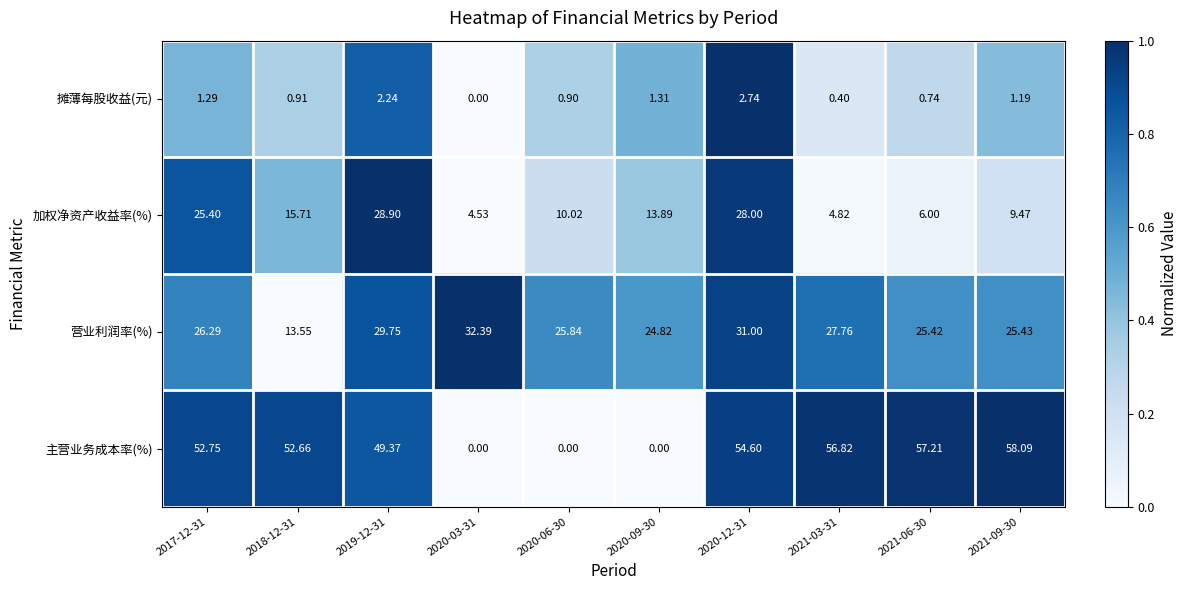

Which series has the widest spread of values?

主营业务成本率(%)